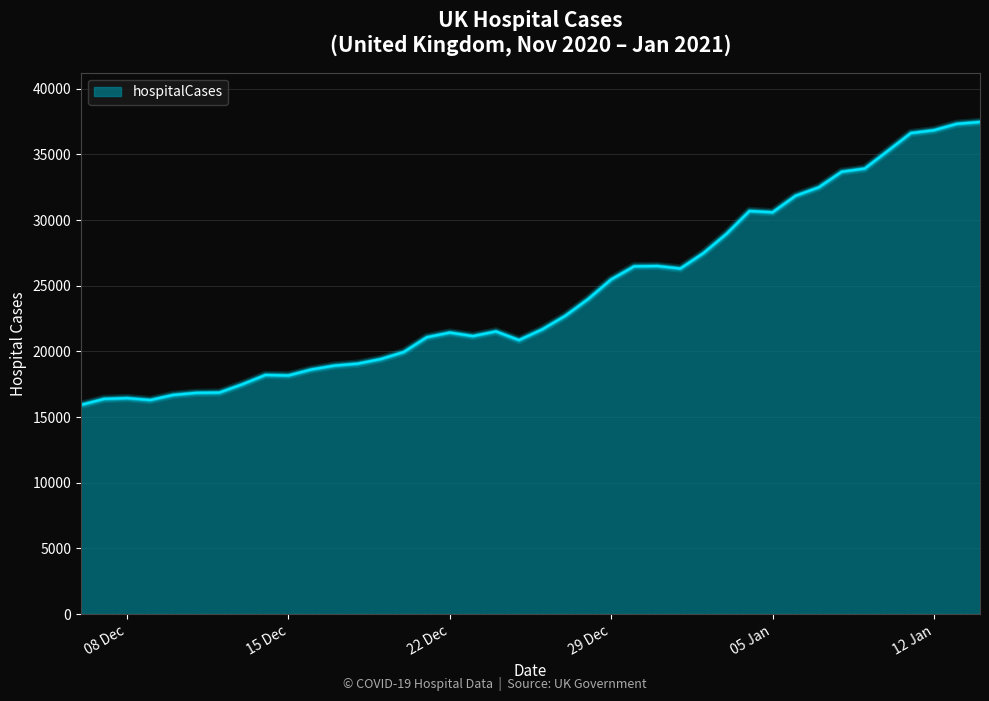

What is the maximum value shown in the chart?

37475